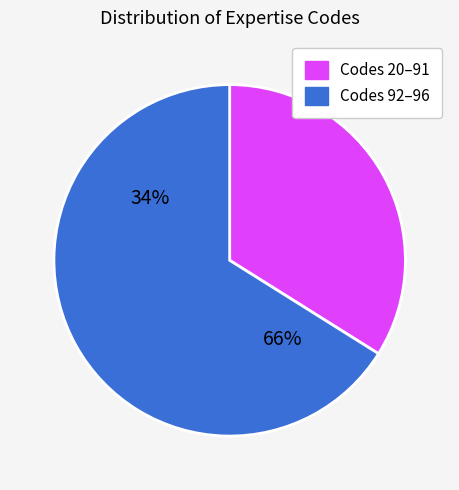

Is 95 the majority of the pie?

No